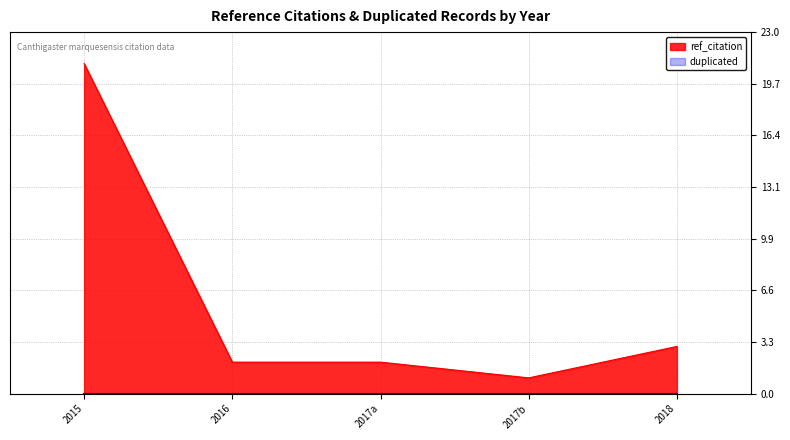

What is the difference between the second highest and second lowest values?

1